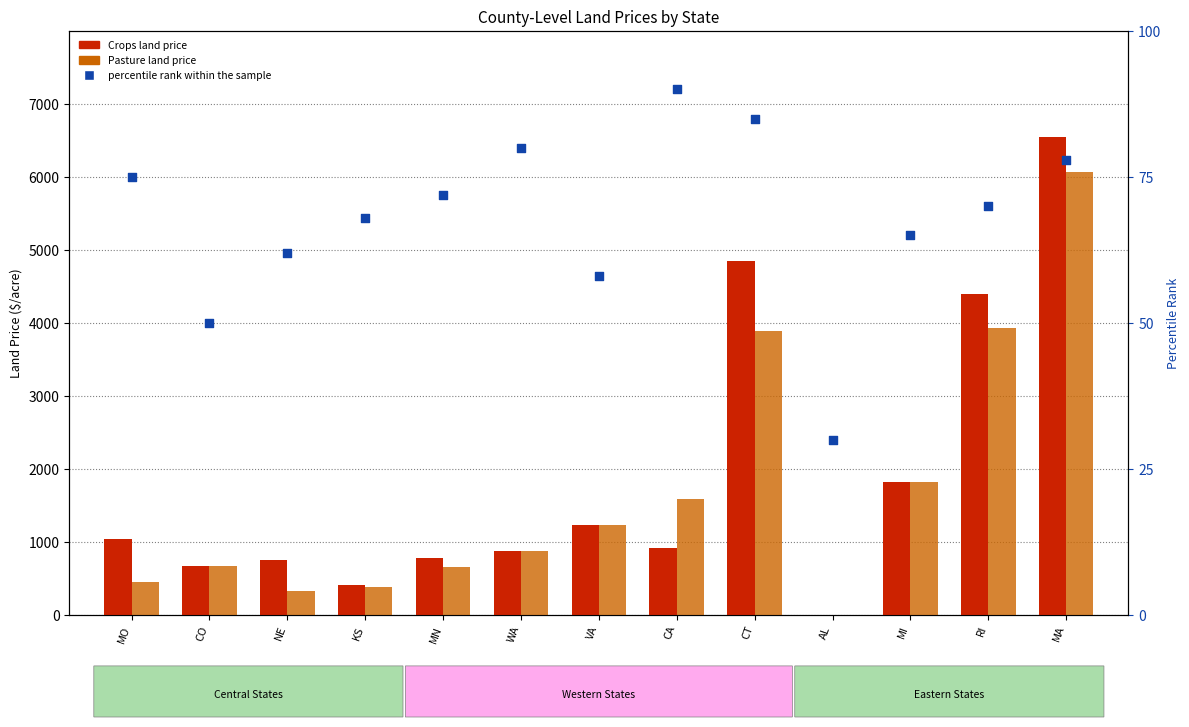

Which series has the largest Y range (max minus min)?

Crops land price ($/acre)